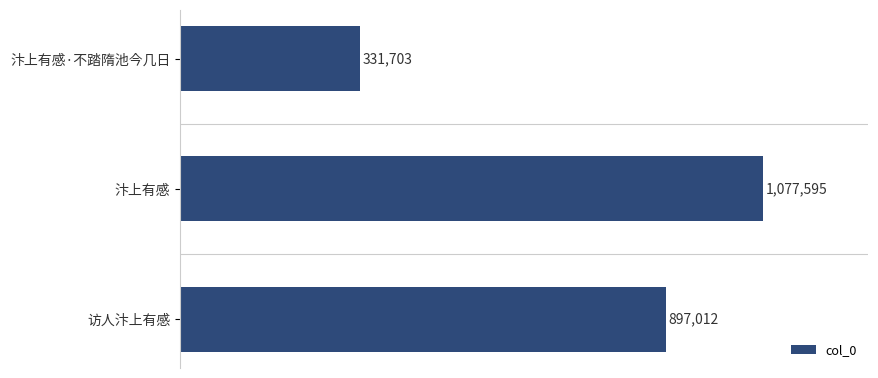

What is the greatest value displayed?

1077595